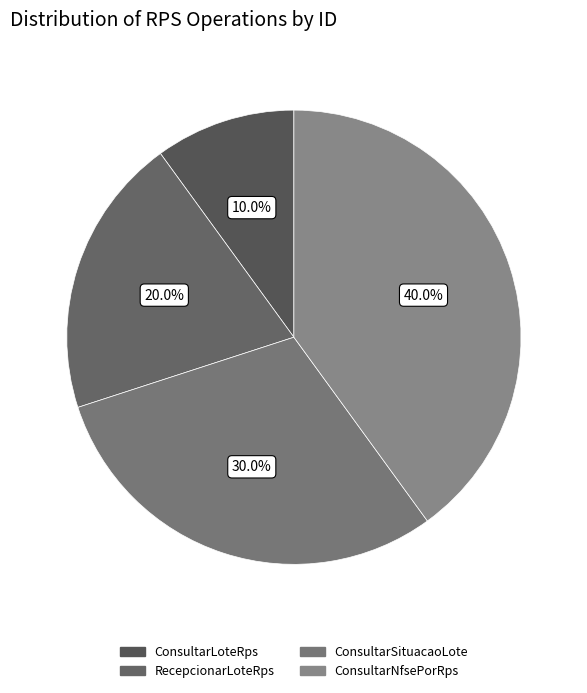

To the nearest percent, what is the difference between the largest and smallest slice percentages?

30%